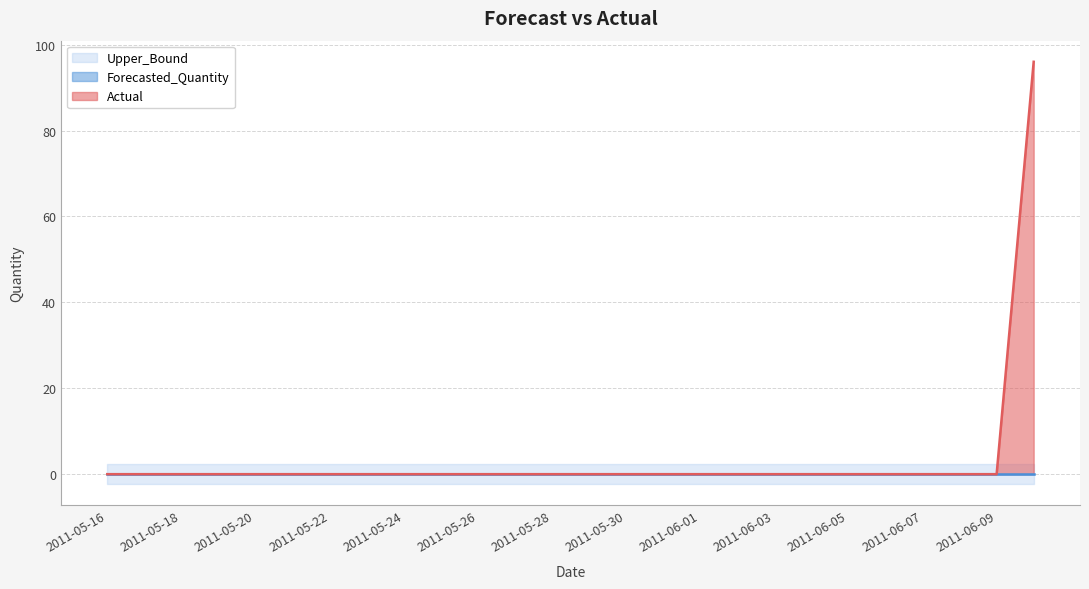

The value of Upper_Bound at 2011-05-31 is 2.4. True or false?

True